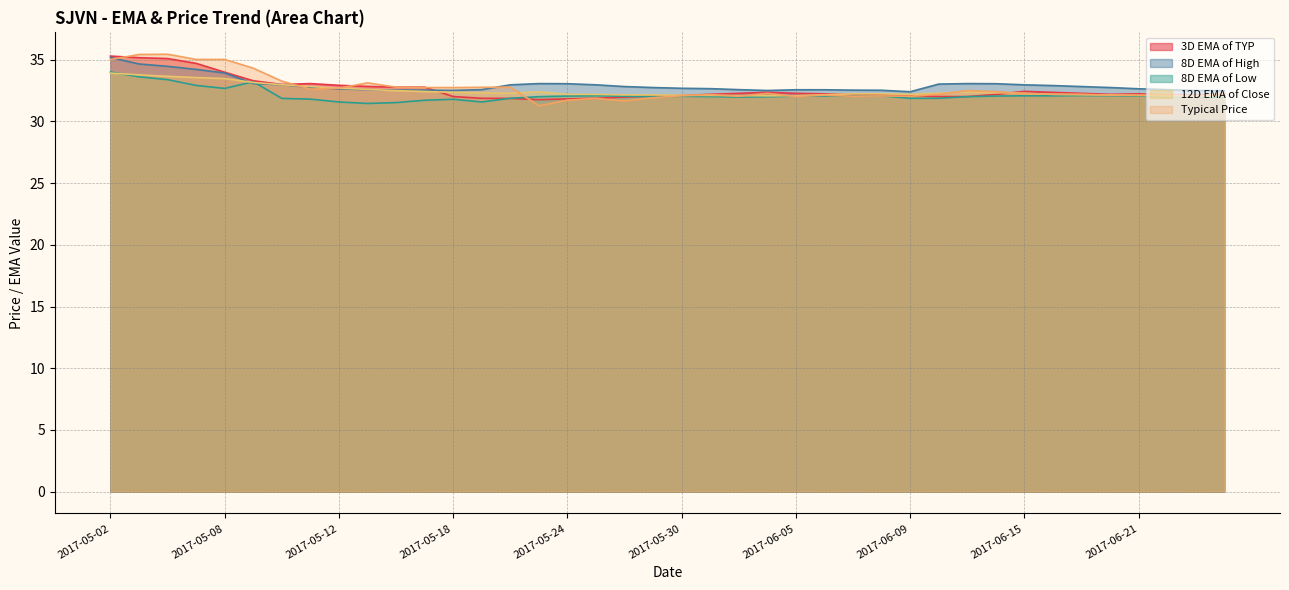

True or false: 8D EMA of High has more than 0 interior local peaks.

True